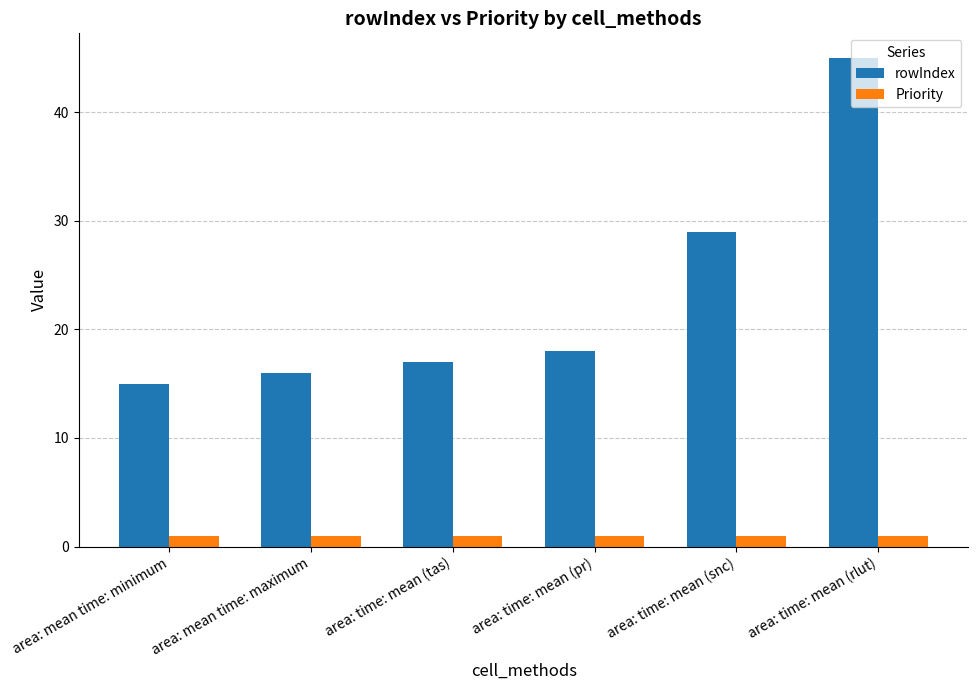

What is the highest value of the rowIndex series?

45